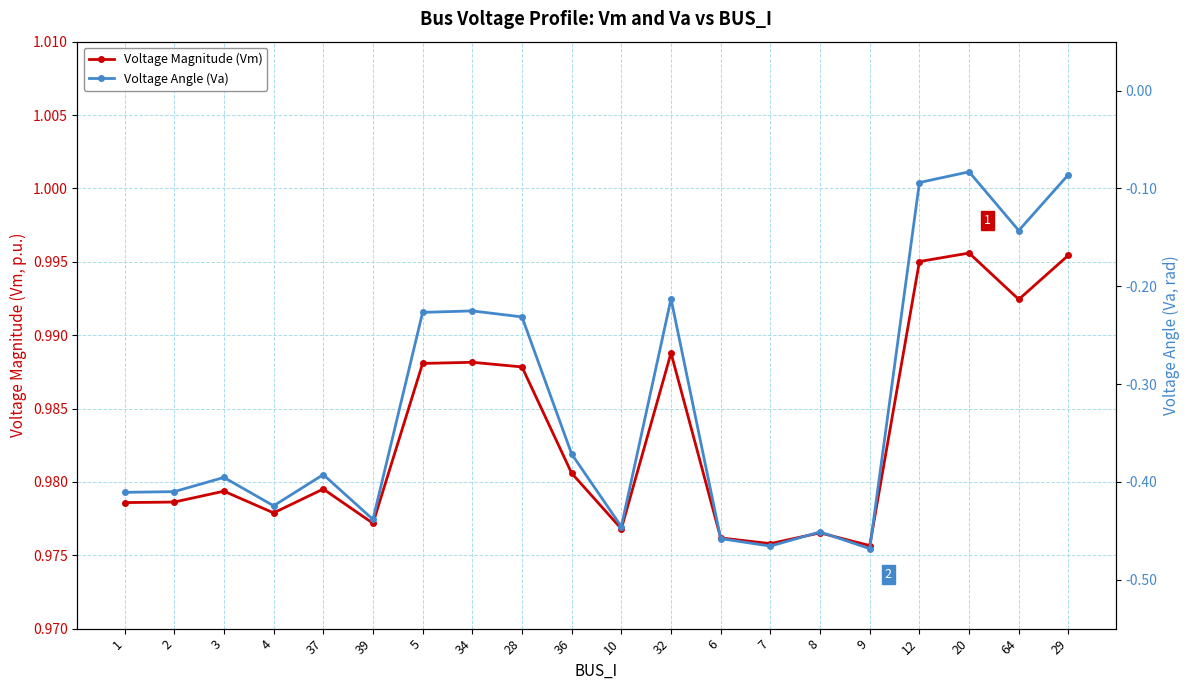

In Voltage Angle (Va), how many points are higher than both neighbors (excluding endpoints)?

6